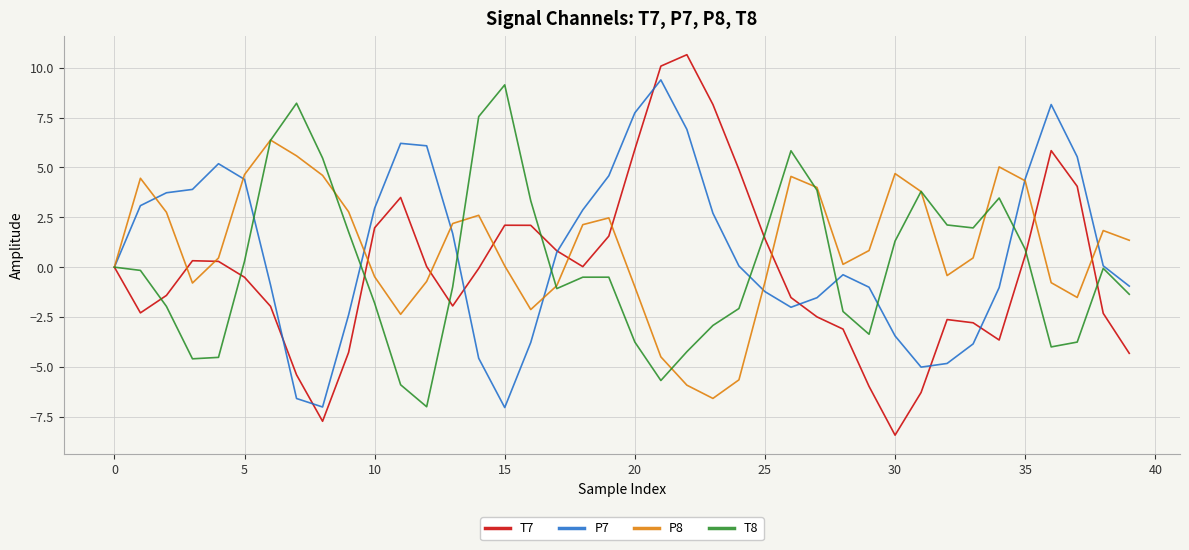

What is the minimum value for P8?

-6.6